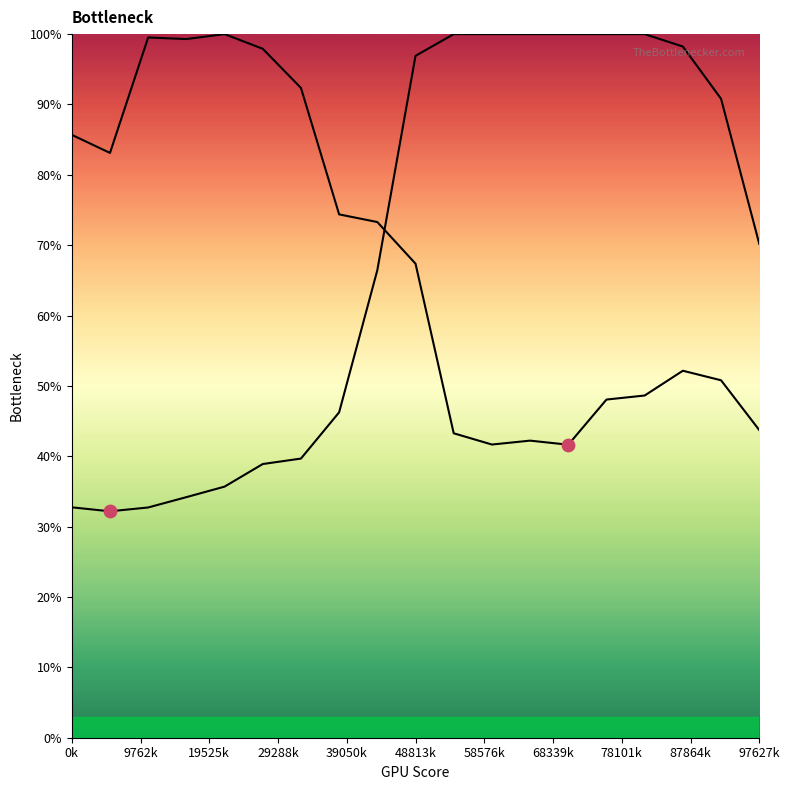

Which series reaches the minimum Y coordinate?

Y2